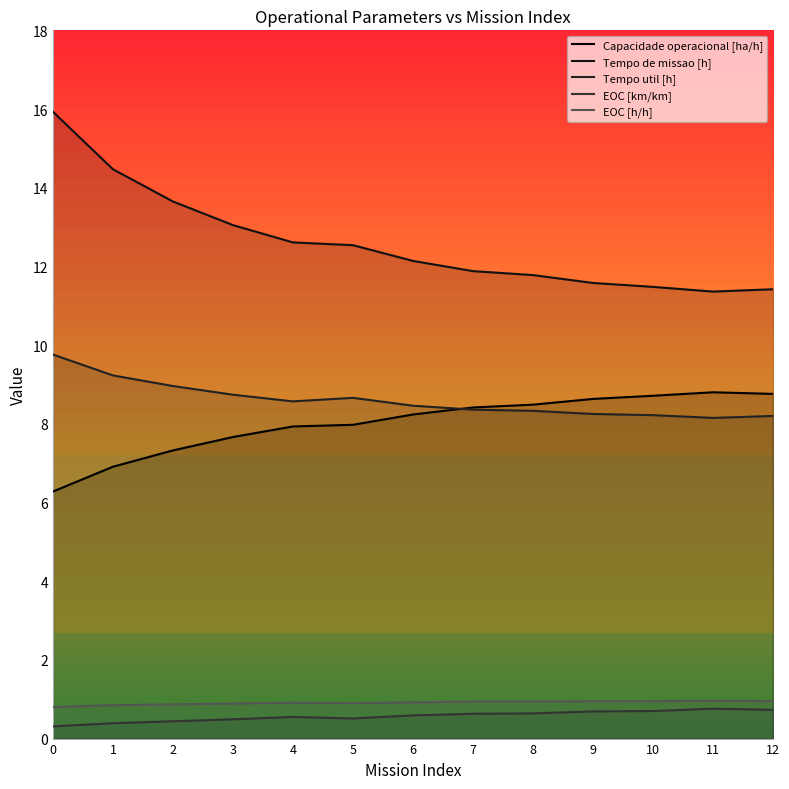

How many interior local valleys does the EOC [h/h] series have?

1